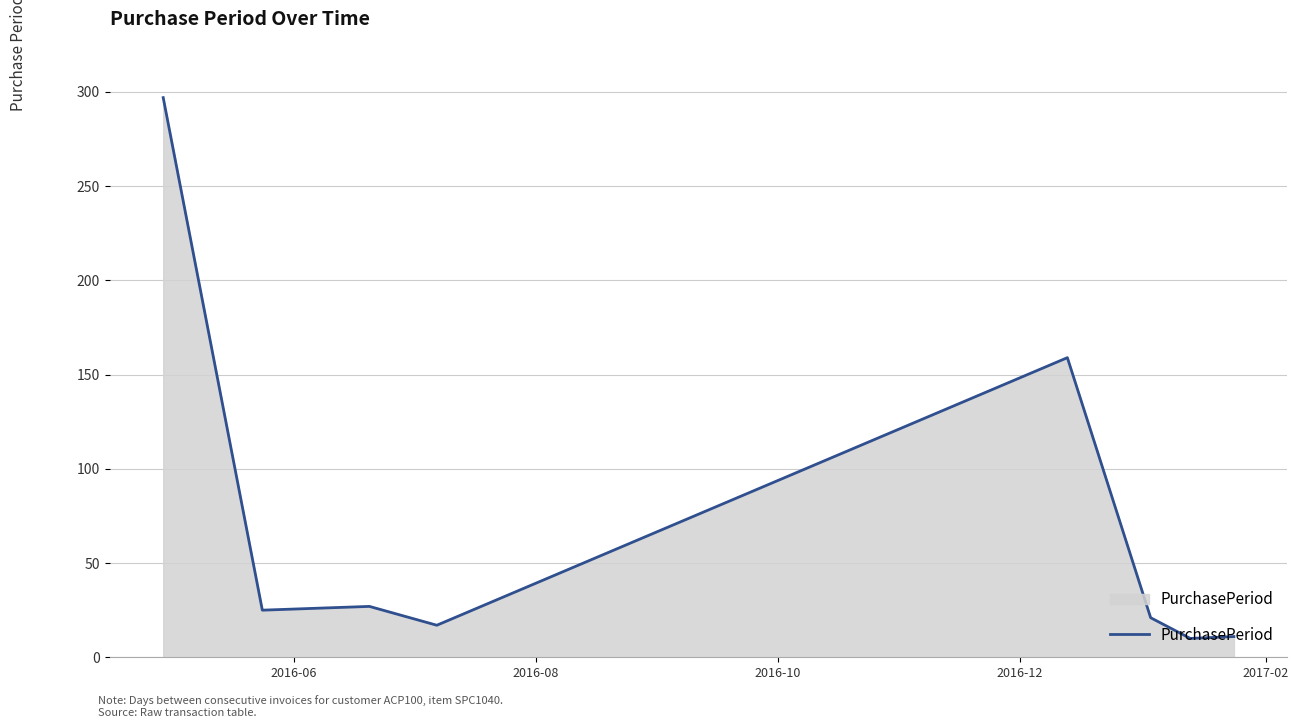

What is the smallest value displayed?

10